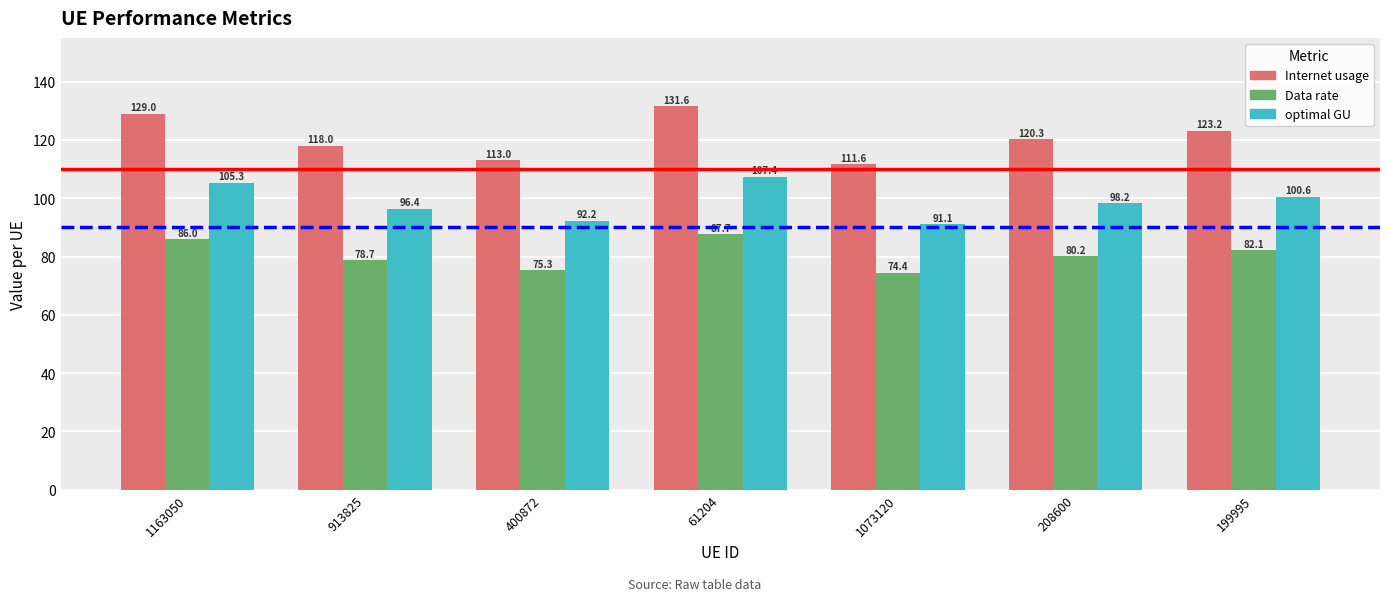

What is the average value of the optimal GU series?

98.7